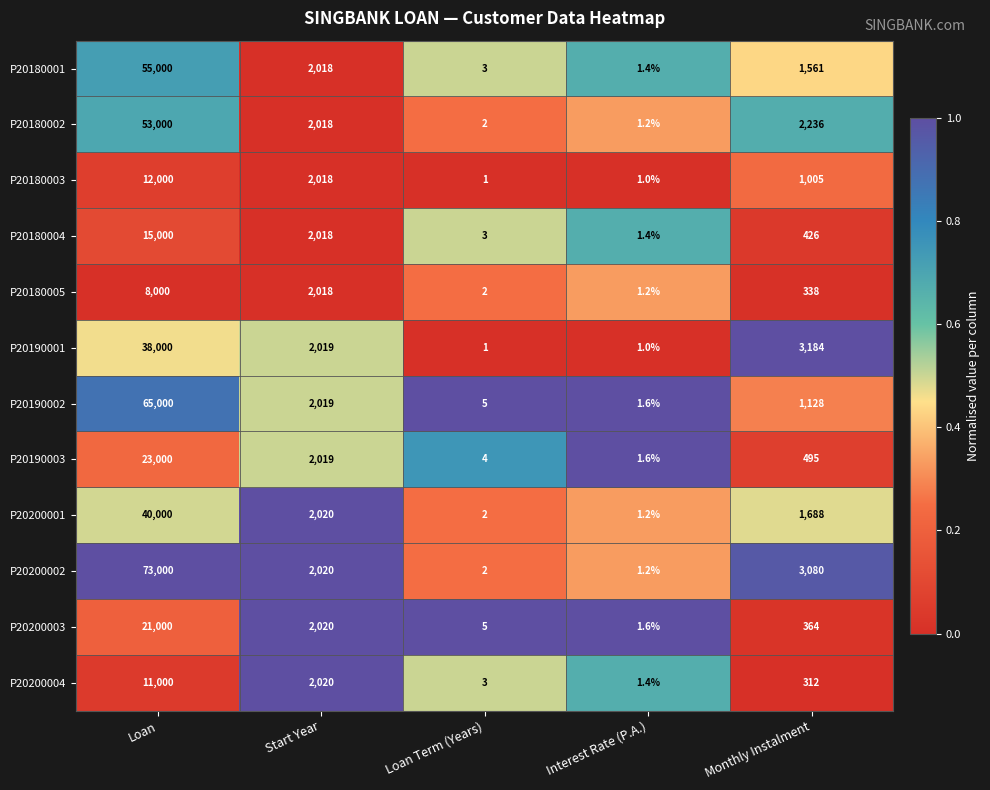

What is the greatest value displayed?

73000.0